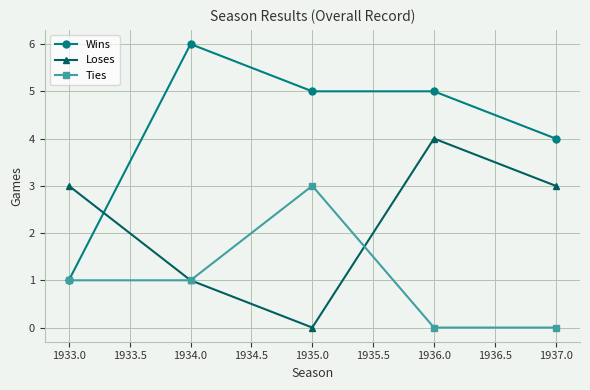

Which series changed the most between 1933.0 and 1936.0?

Wins